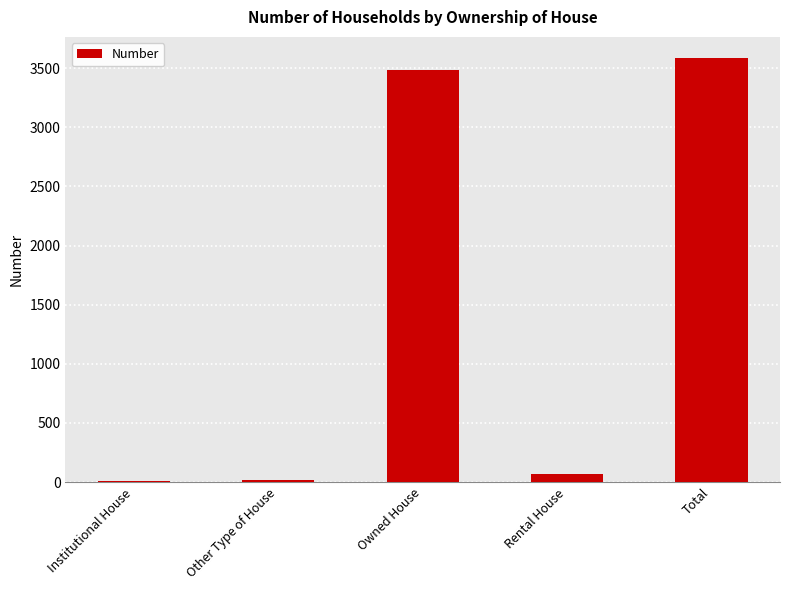

What is the greatest value displayed?

3586